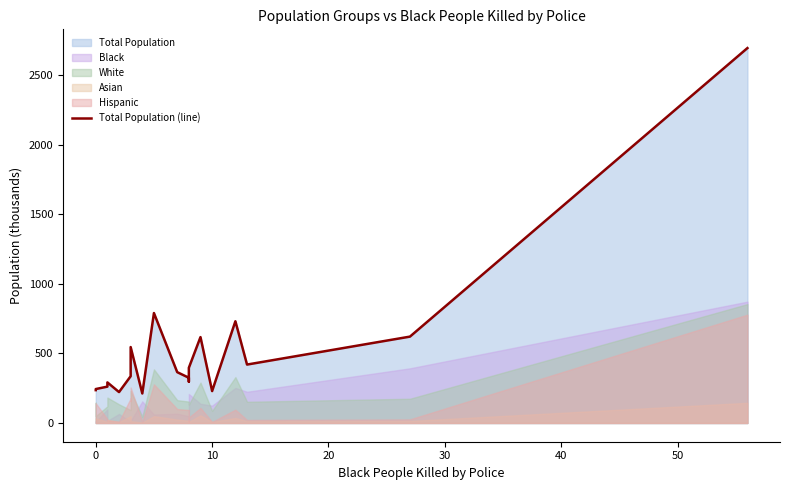

How many points are higher than both their immediate neighbors (excluding endpoints)?

5